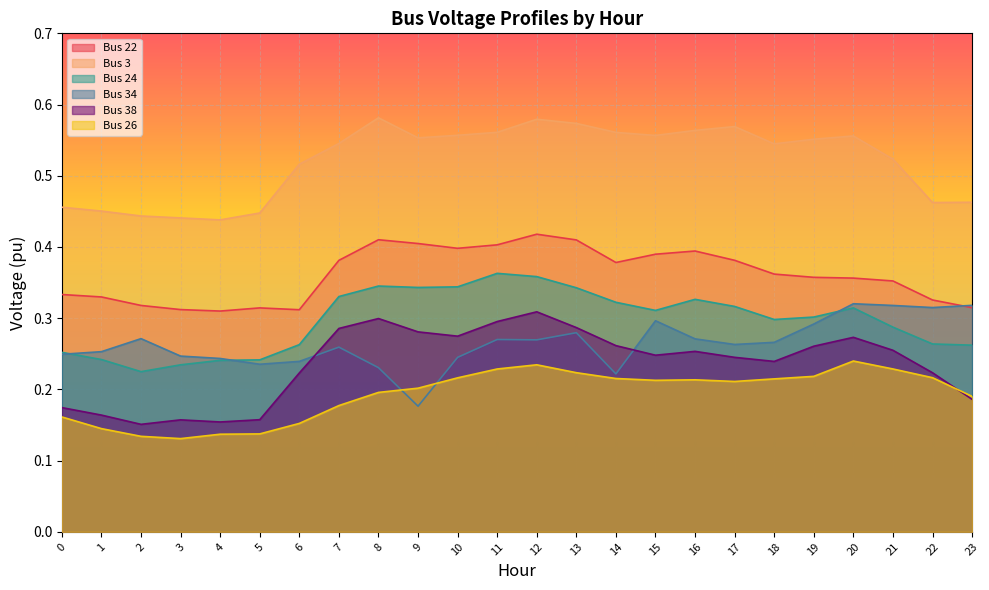

What is the sum of the Bus 3 values at 18 and 4?

1.0